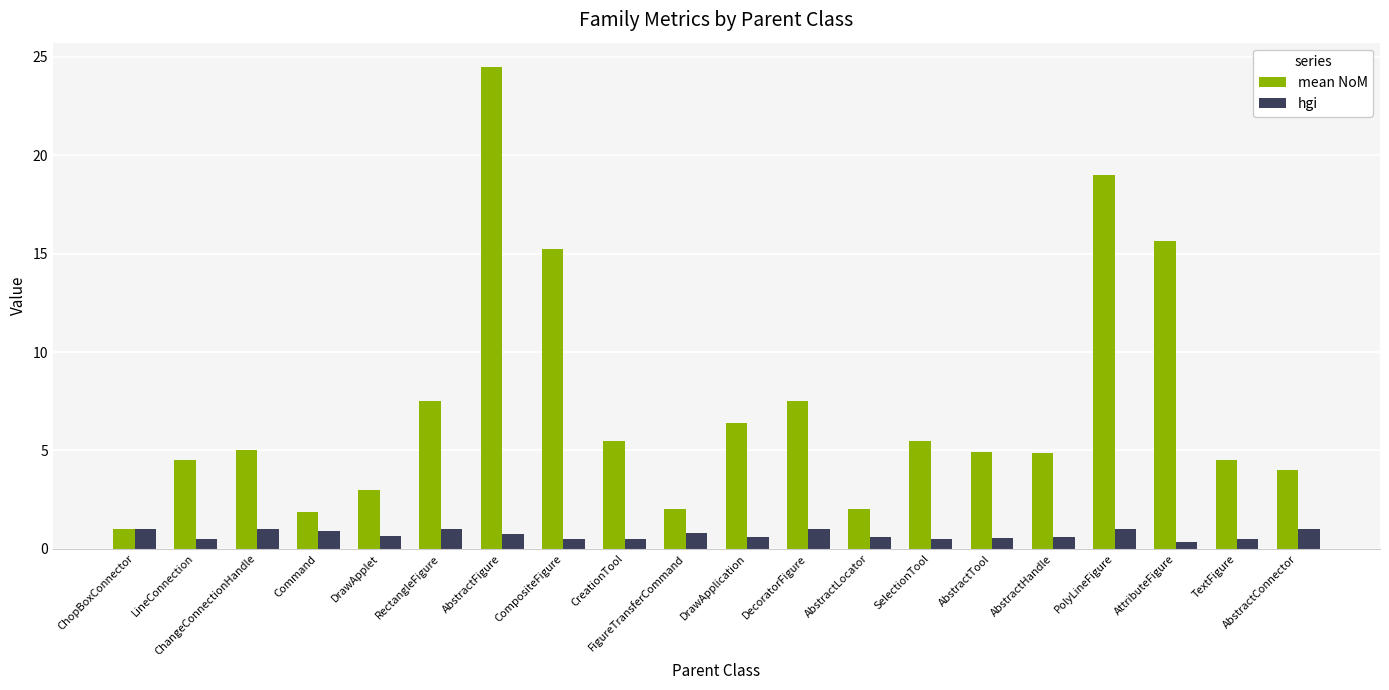

What is the average value of the hgi series?

0.7